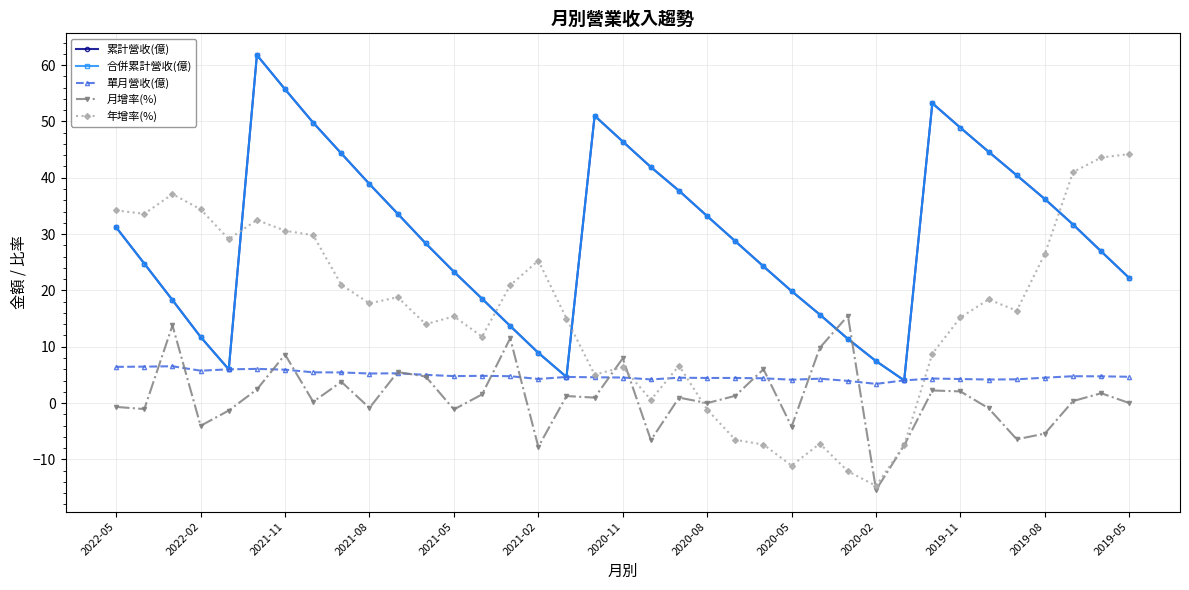

Is this an area chart (filled region under the line)?

No